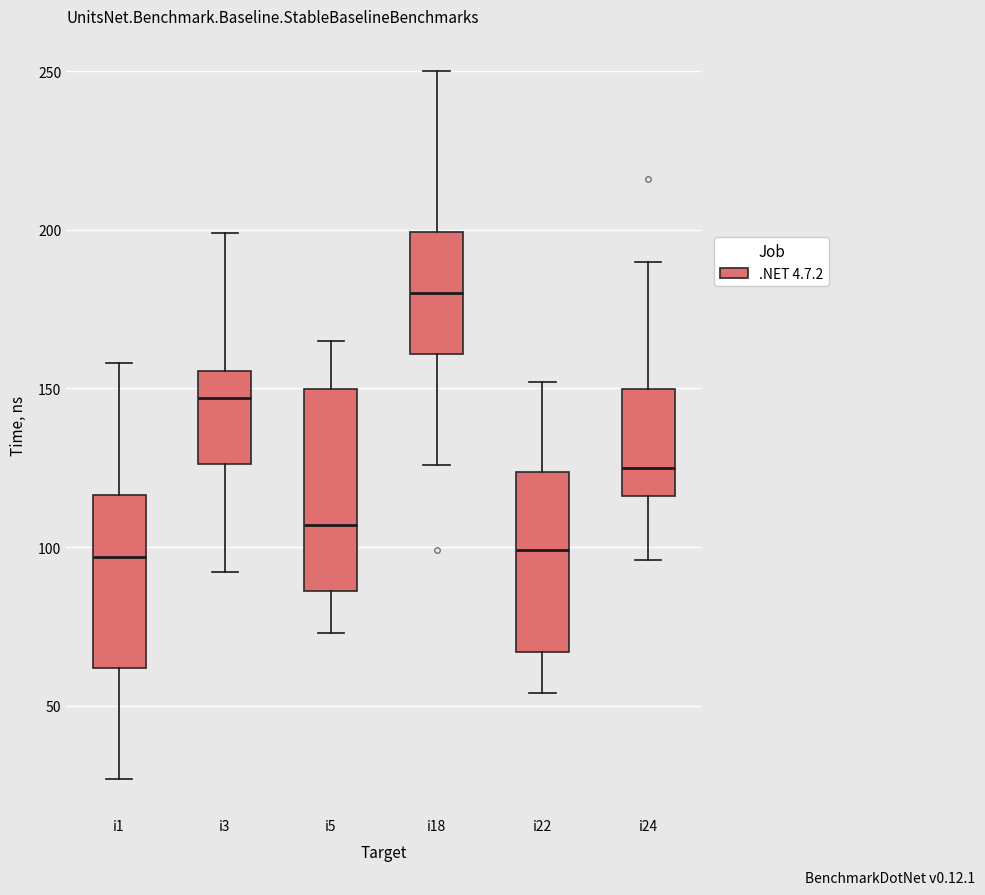

Reading left to right, transcribe this box plot: for each box, give where its median line is, the range the box spans, and where its two whiskers end, as read against the y-axis. The values are not printed on the chart, so give them approximately, as read against the axis.

i1: median 95, box 60 to 115, whiskers 25 to 160
i3: median 145, box 125 to 155, whiskers 90 to 200
i5: median 105, box 85 to 150, whiskers 75 to 165
i18: median 180, box 160 to 200, whiskers 125 to 250
i22: median 100, box 65 to 125, whiskers 55 to 150
i24: median 125, box 115 to 150, whiskers 95 to 190